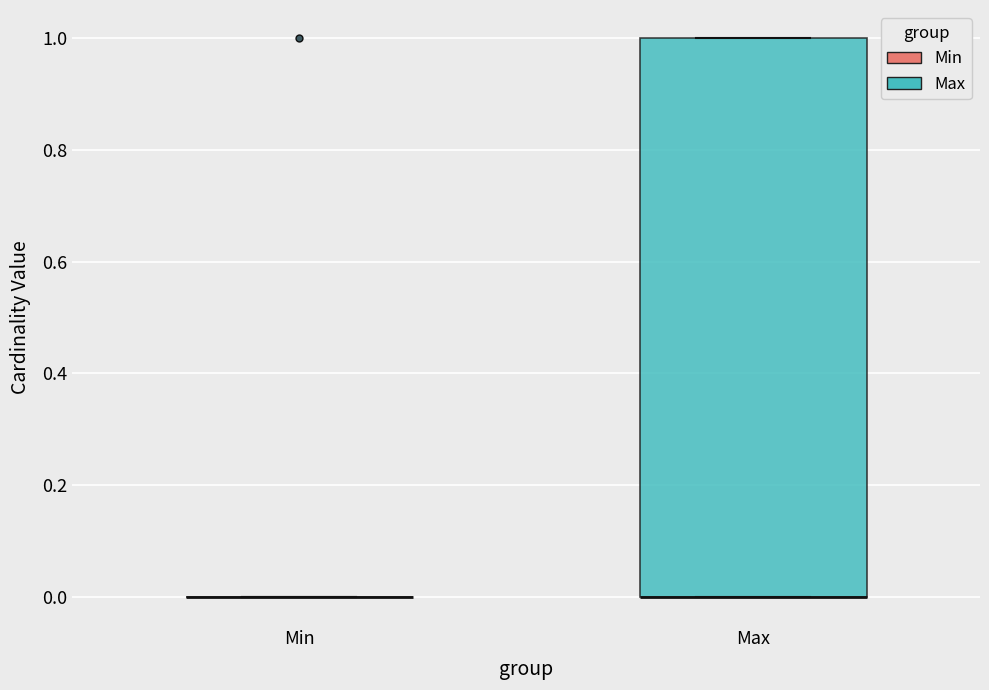

Reading left to right, transcribe this box plot: for each box, give where its median line is, the range the box spans, and where its two whiskers end, as read against the y-axis. The values are not printed on the chart, so give them approximately, as read against the axis.

Min: box collapsed to a line at 0, whiskers 0 to 0
Max: median 0 (drawn on the box's lower edge), box 0 to 1, whiskers 0 to 1